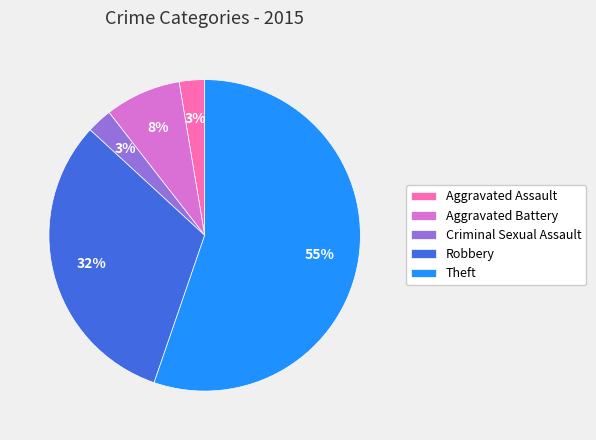

Does Aggravated Assault represent more than half of the total?

No